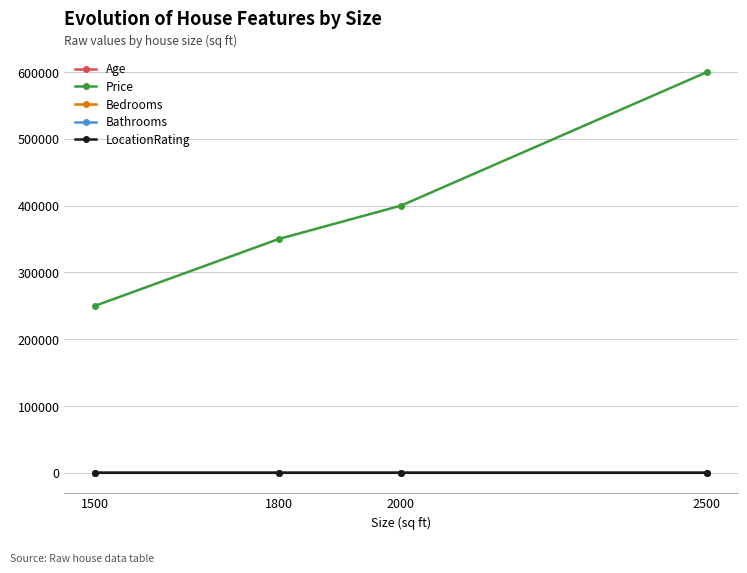

Which series has the widest spread of values?

Price